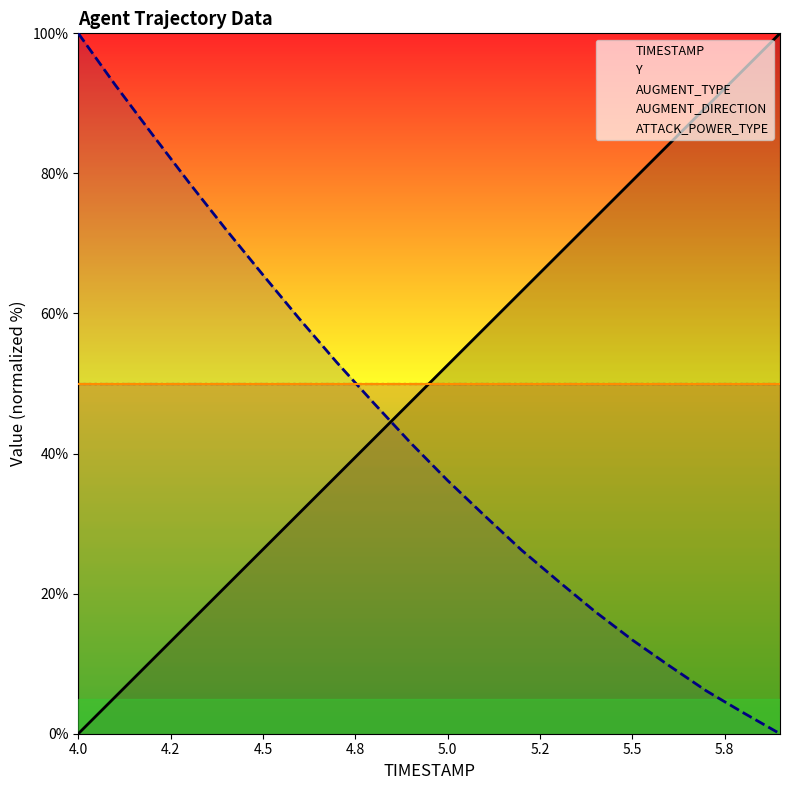

At how many categories does at least one series exceed 93?

3